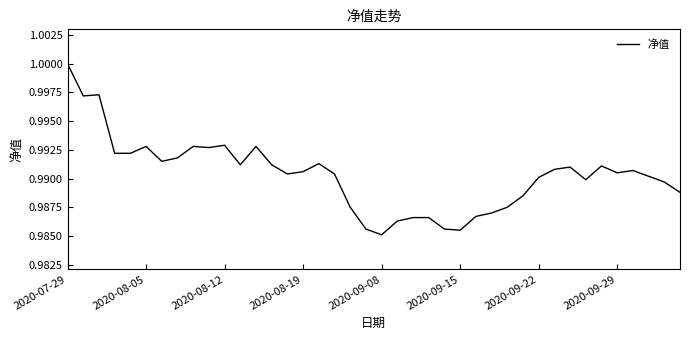

What is the greatest value displayed?

1.0